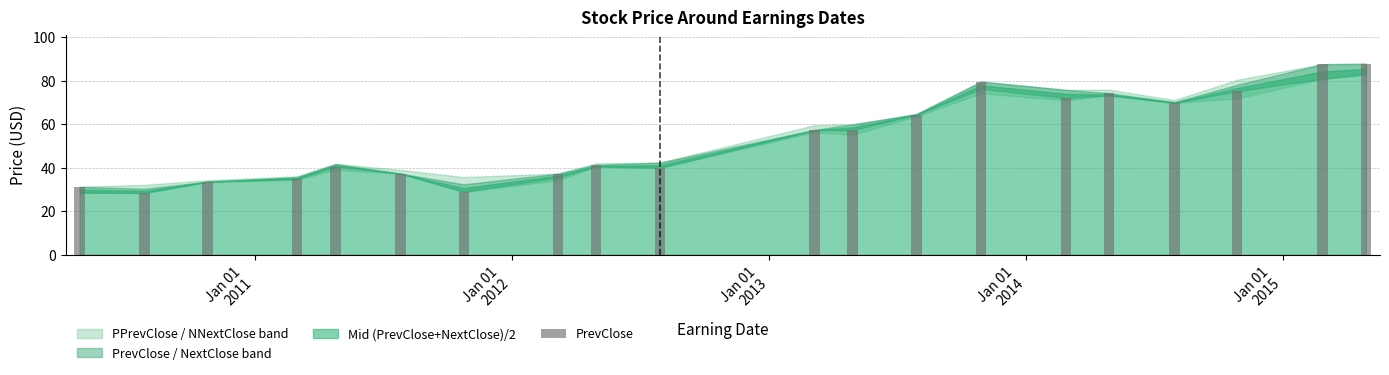

What is the total value across all series at 20140227?

294.0